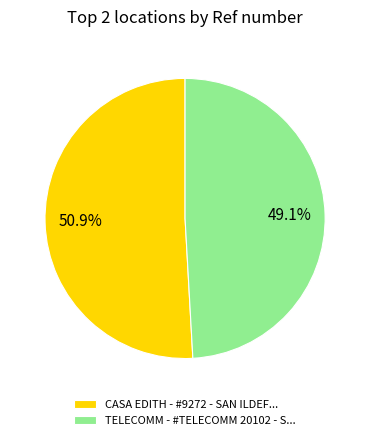

How many slices are in this pie chart?

2